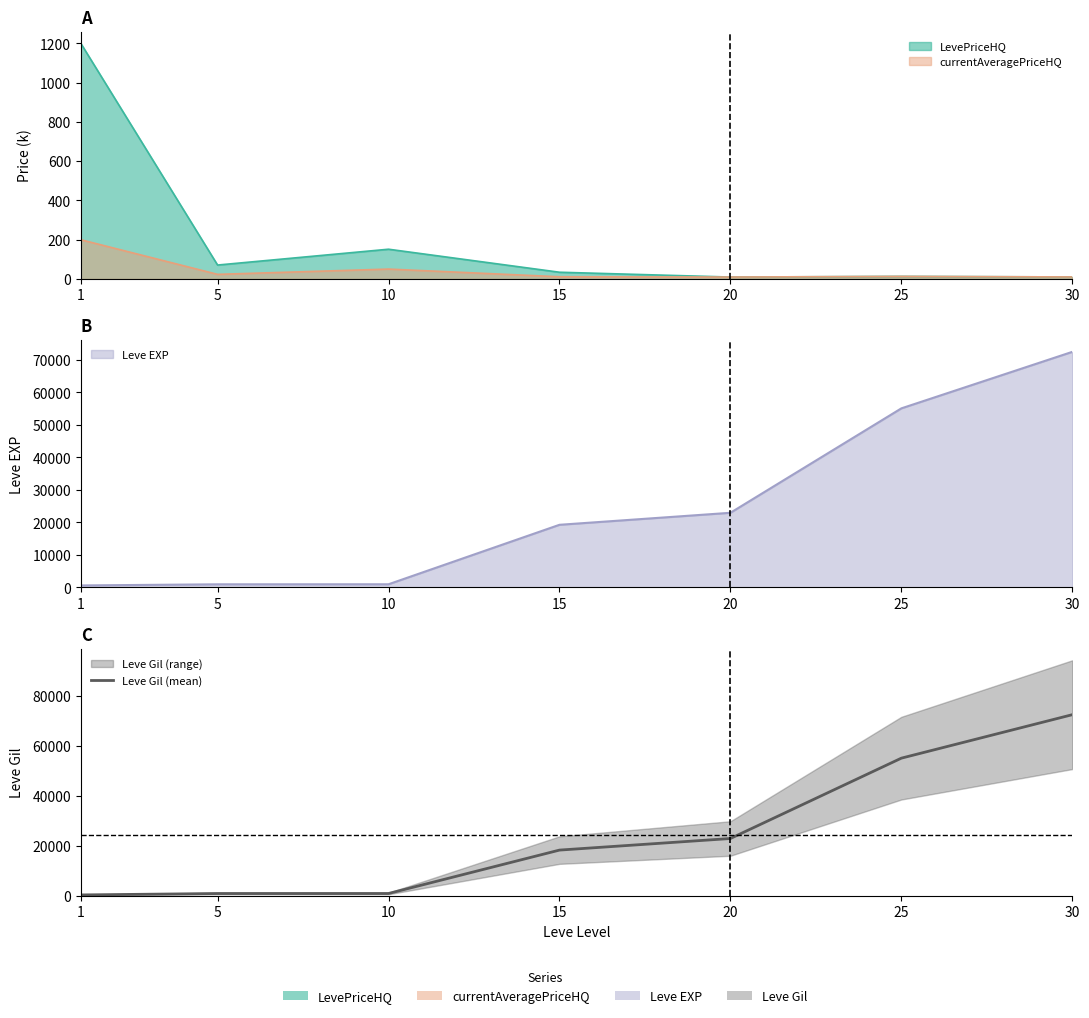

Rank the categories by value from highest to lowest.

30, 25, 20, 15, 10, 5, 1